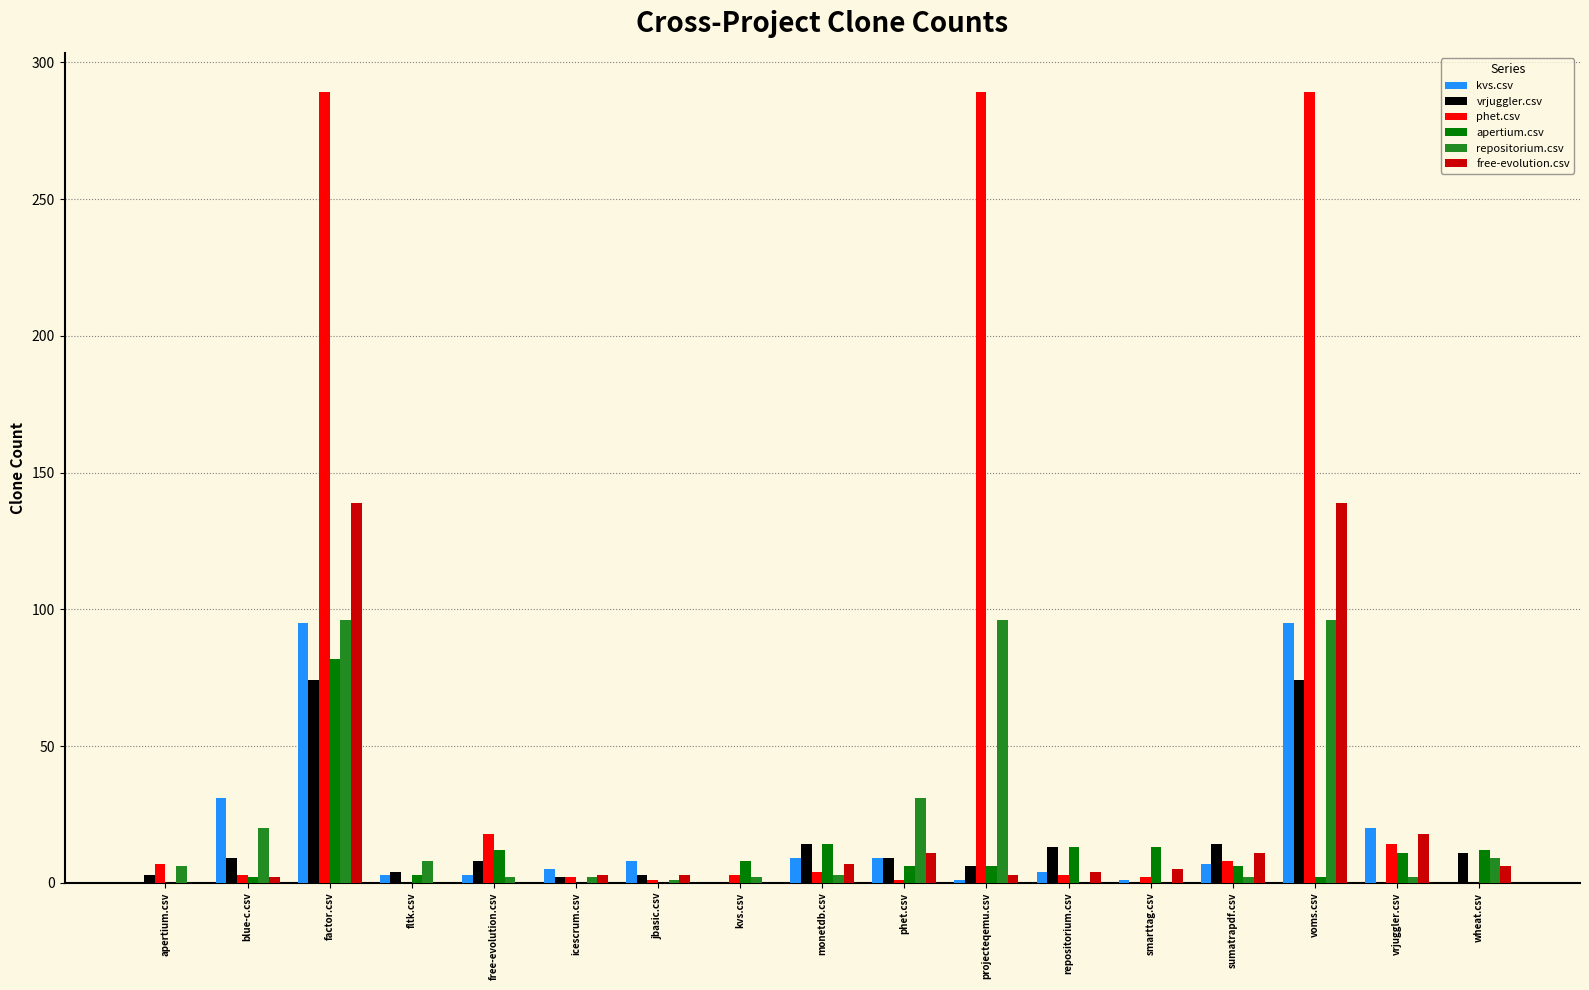

Does the chart contain stacked bars?

No